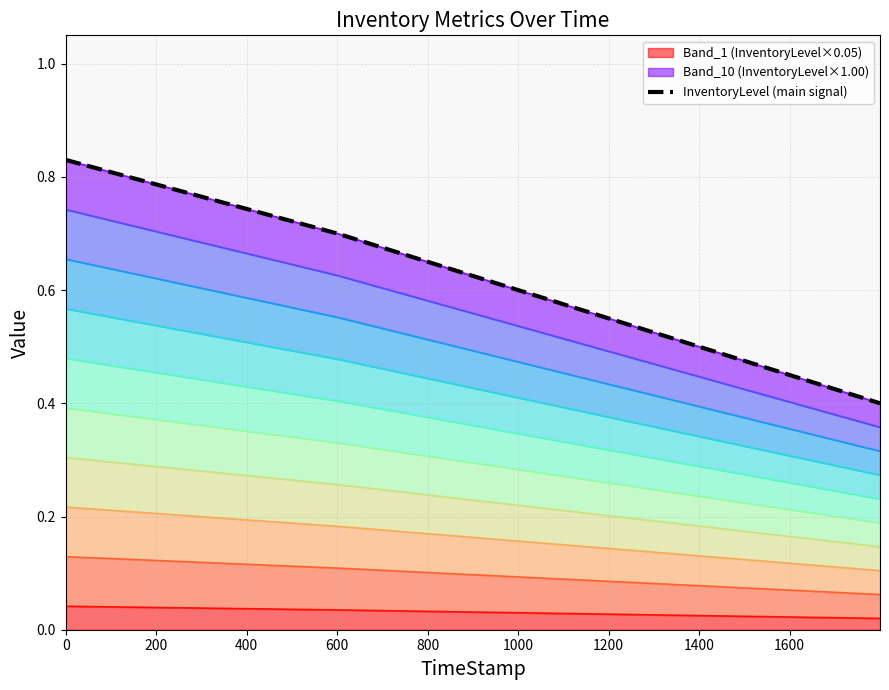

Reading left to right, extract all data points from this chart.

0.8	0.7	0.6	0.4